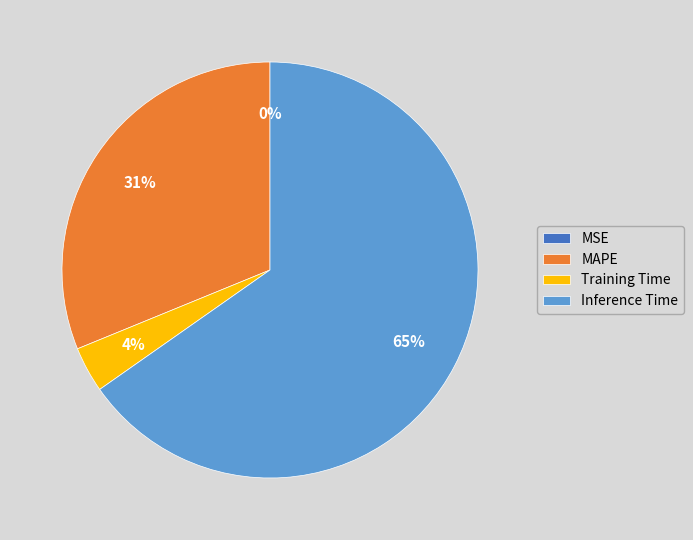

Is it true that MAPE is 44% of the pie?

False